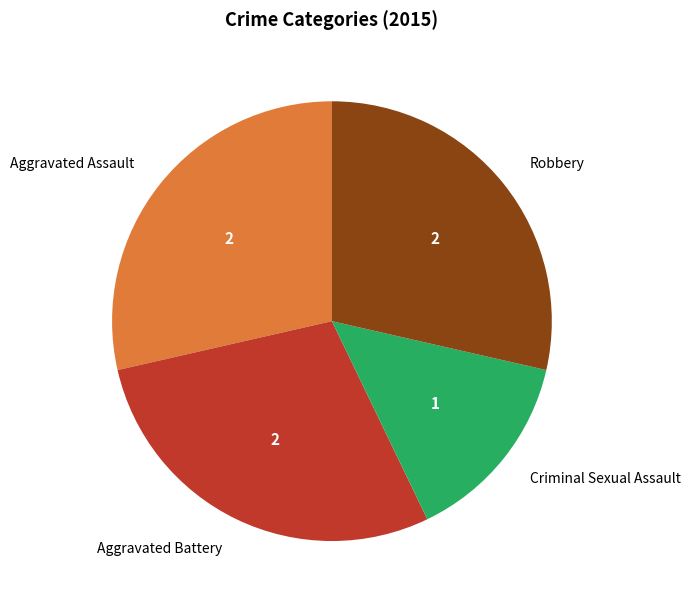

Do Aggravated Battery and Criminal Sexual Assault together represent more than half of the pie?

No